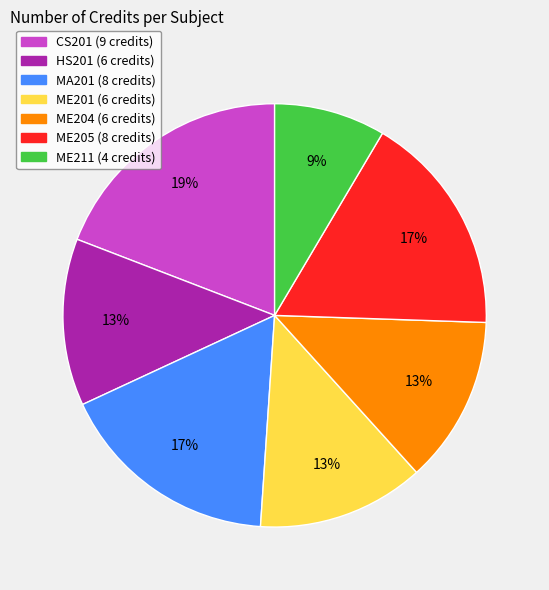

To the nearest percent, what is the combined percentage of HS201 and ME205?

30%